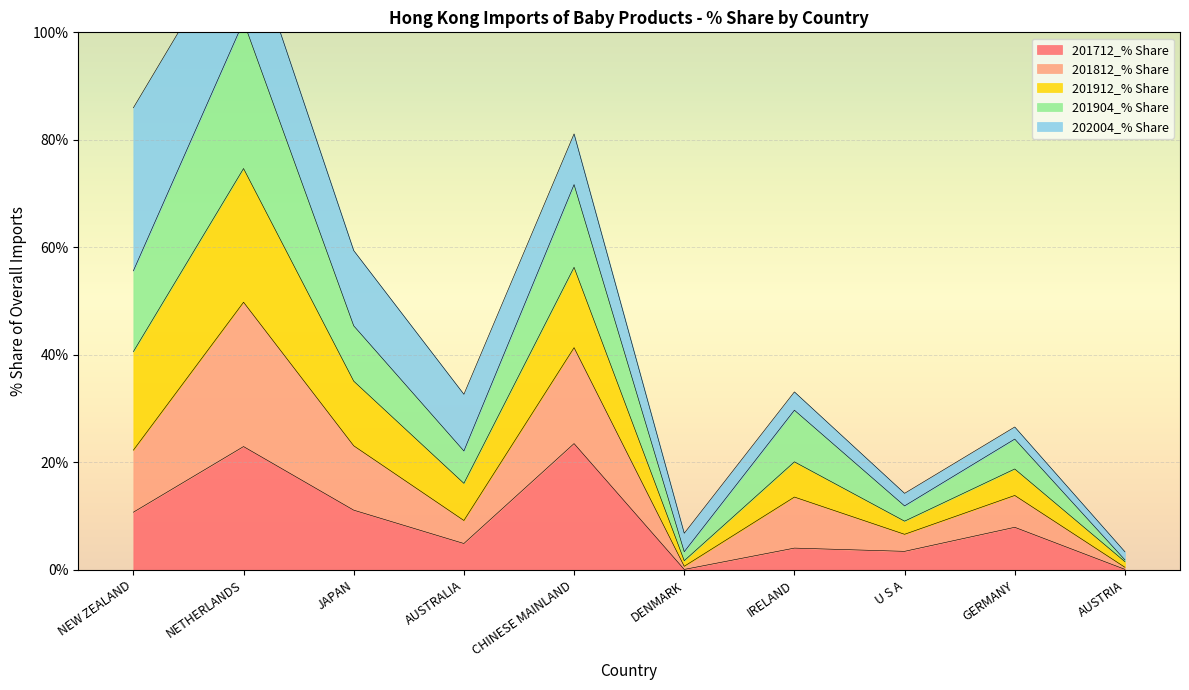

The value of 201712_% Share at IRELAND is 4.1. True or false?

True